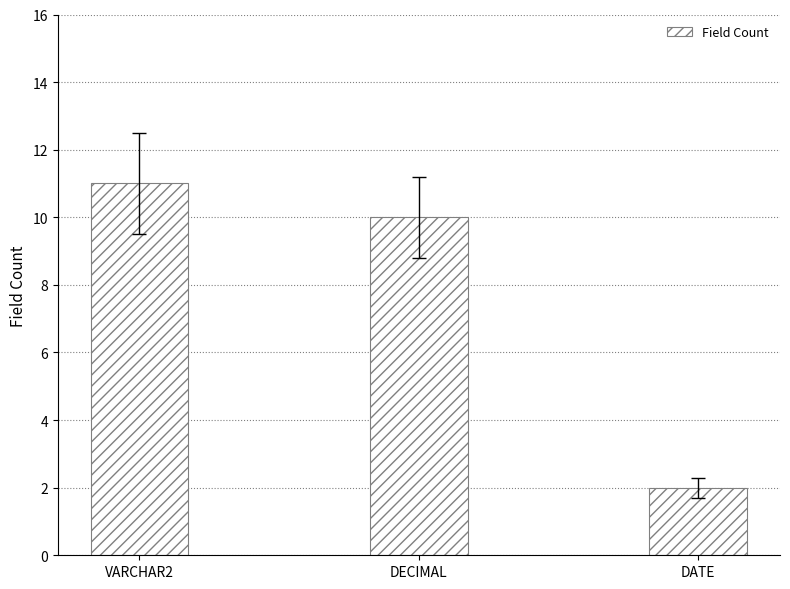

Does the chart contain stacked bars?

No